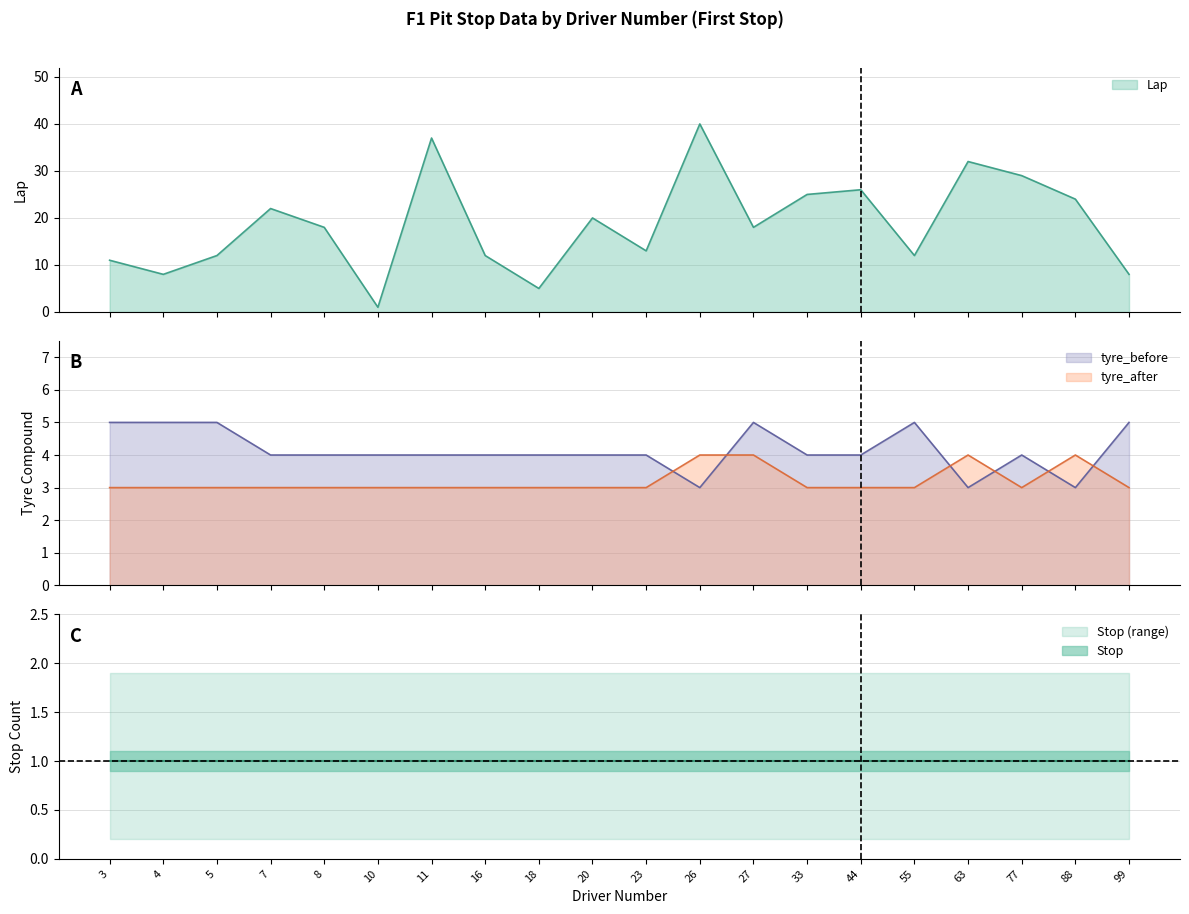

What is the difference between the highest and lowest values at 18?

2